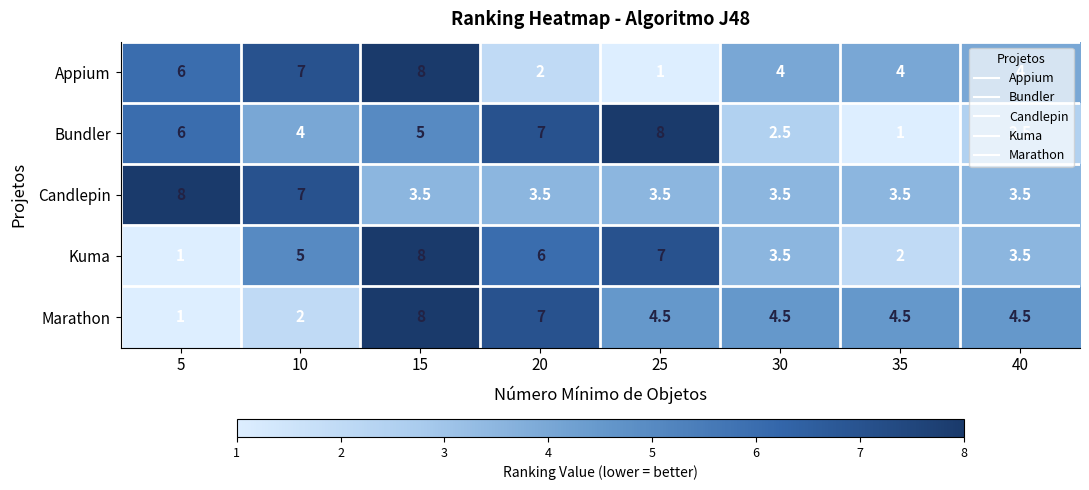

What is the highest value of the Kuma series?

8.0